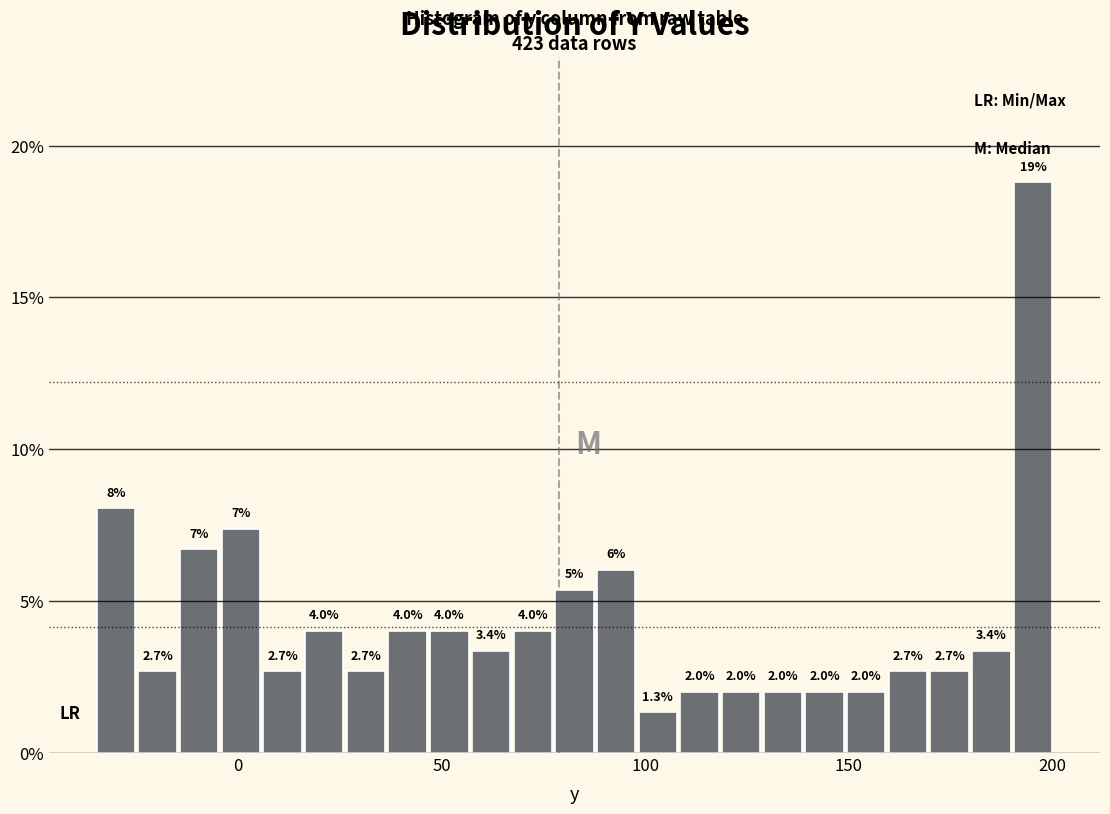

Around what value on the x-axis is the tallest bar? Give the approximate position of its centre, as read against the axis.

195